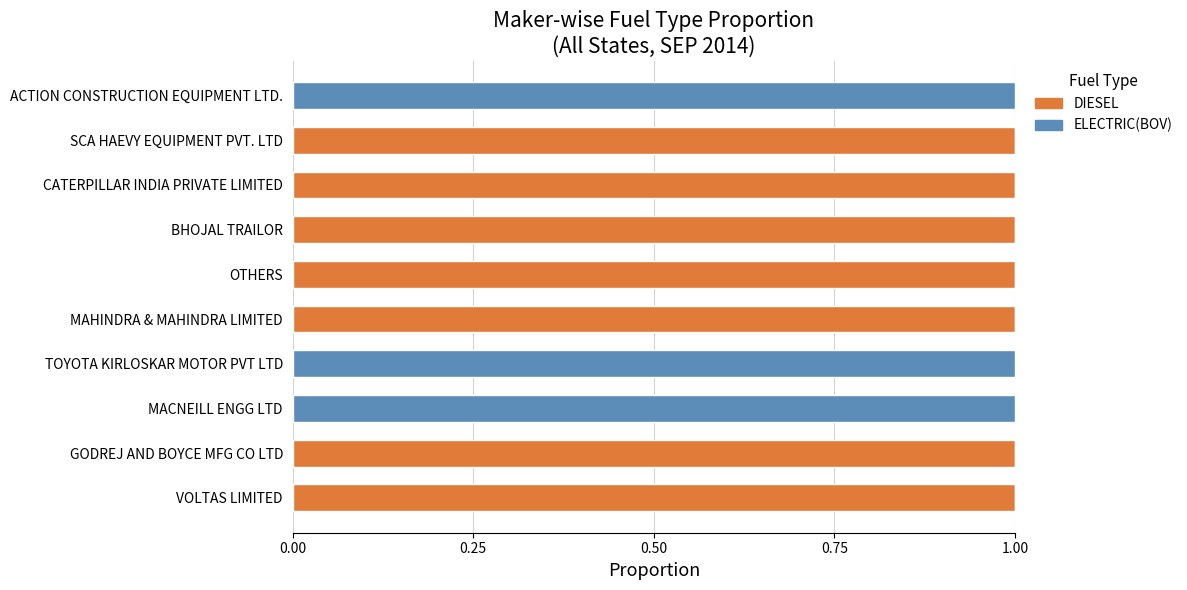

Is it true that DIESEL equals 0 at GODREJ AND BOYCE MFG CO LTD?

False